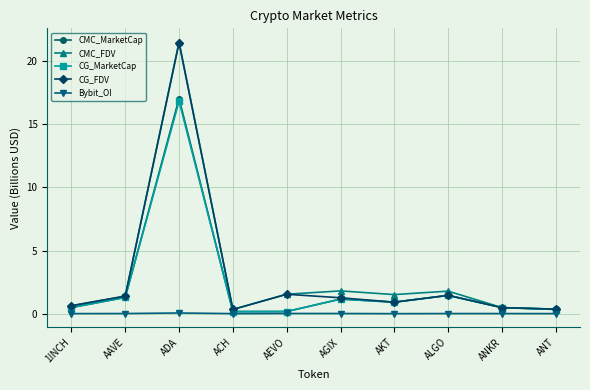

What position from the right is AGIX?

5